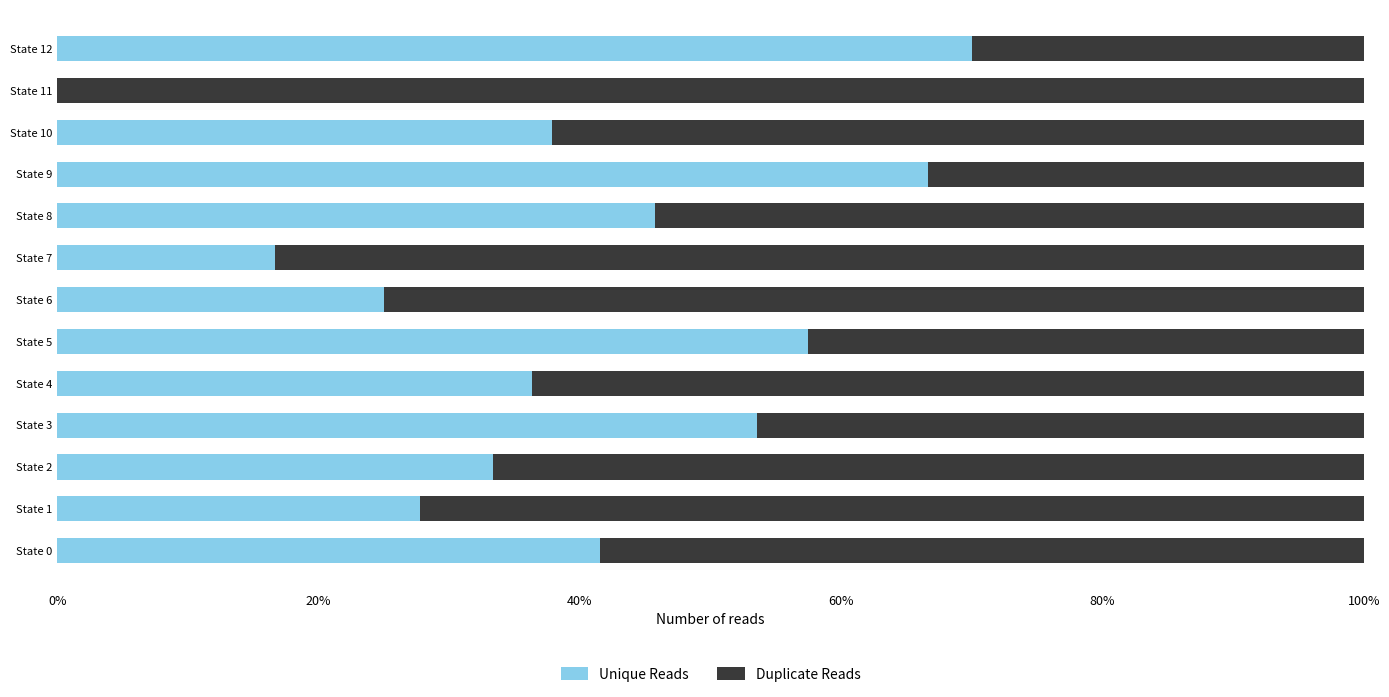

Which series has the widest spread of values?

Unique Reads